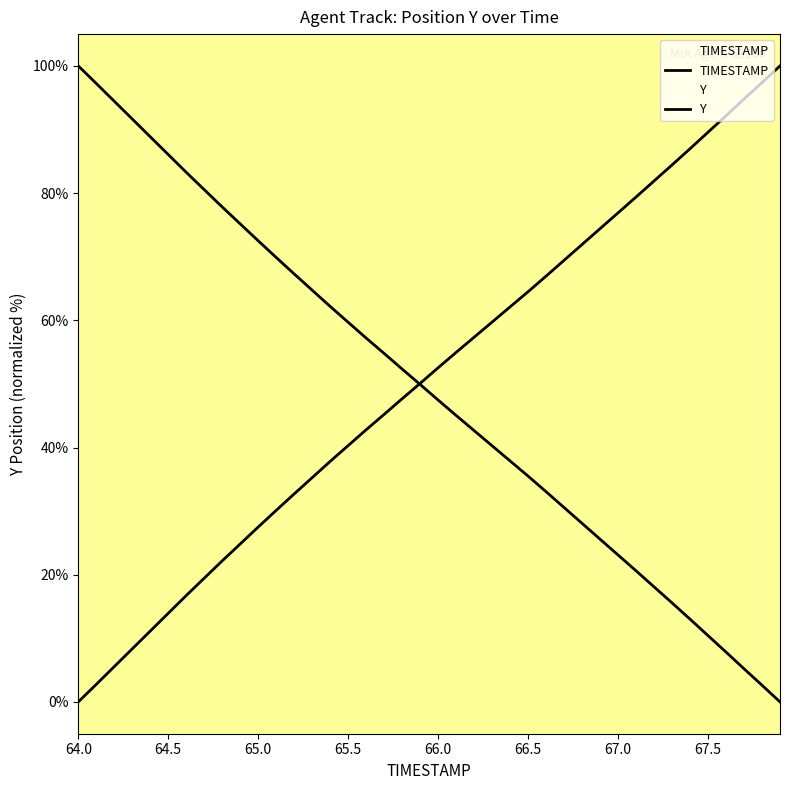

What is the highest value of the Y series?

100.0